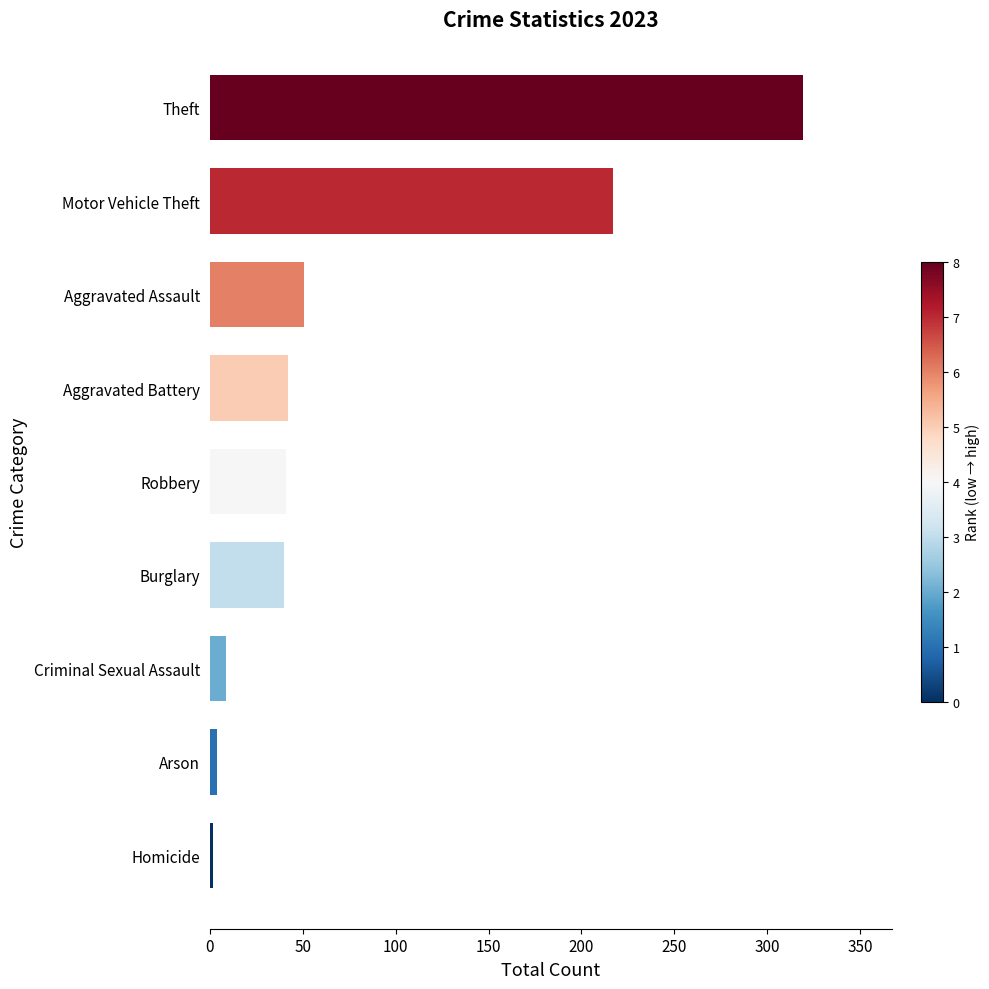

What is the difference between the values at Motor Vehicle Theft and Aggravated Battery?

175